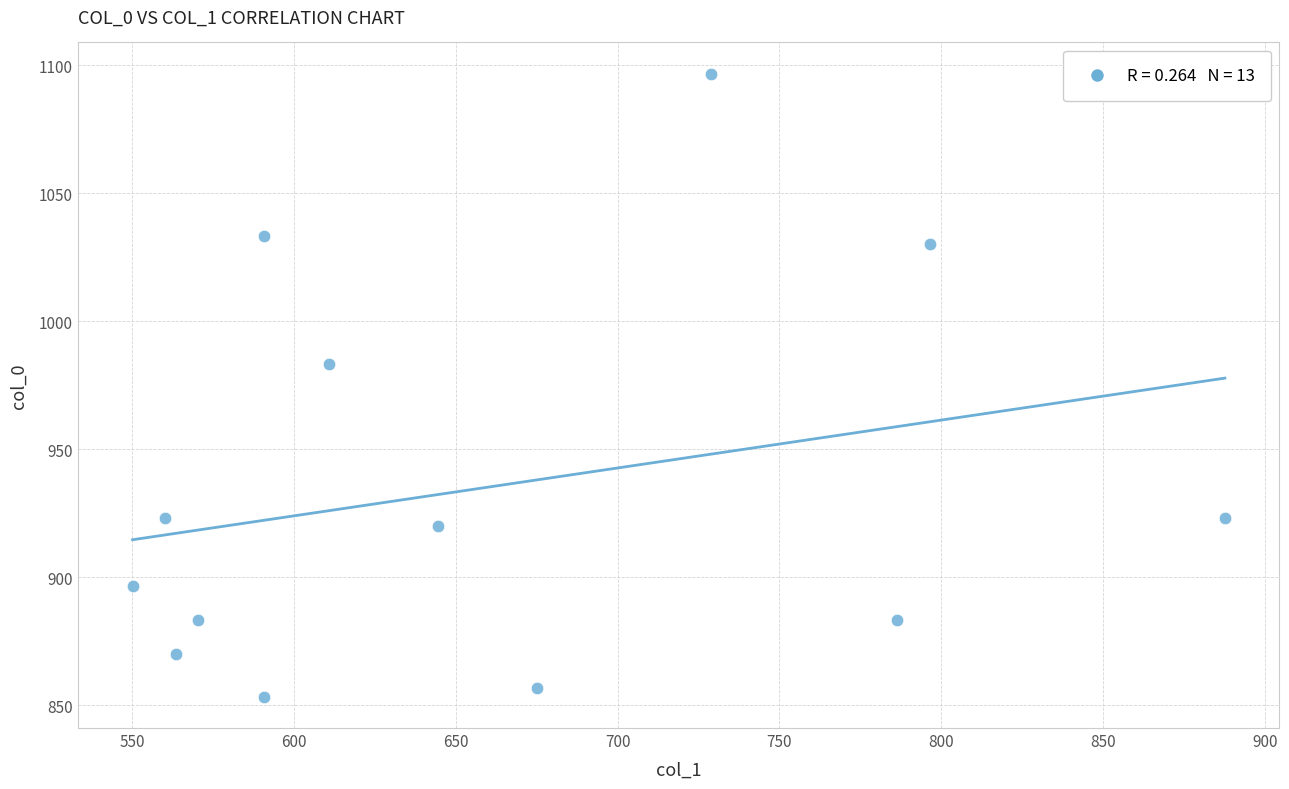

What Y value in the scatter plot is closest to 975?

983.3